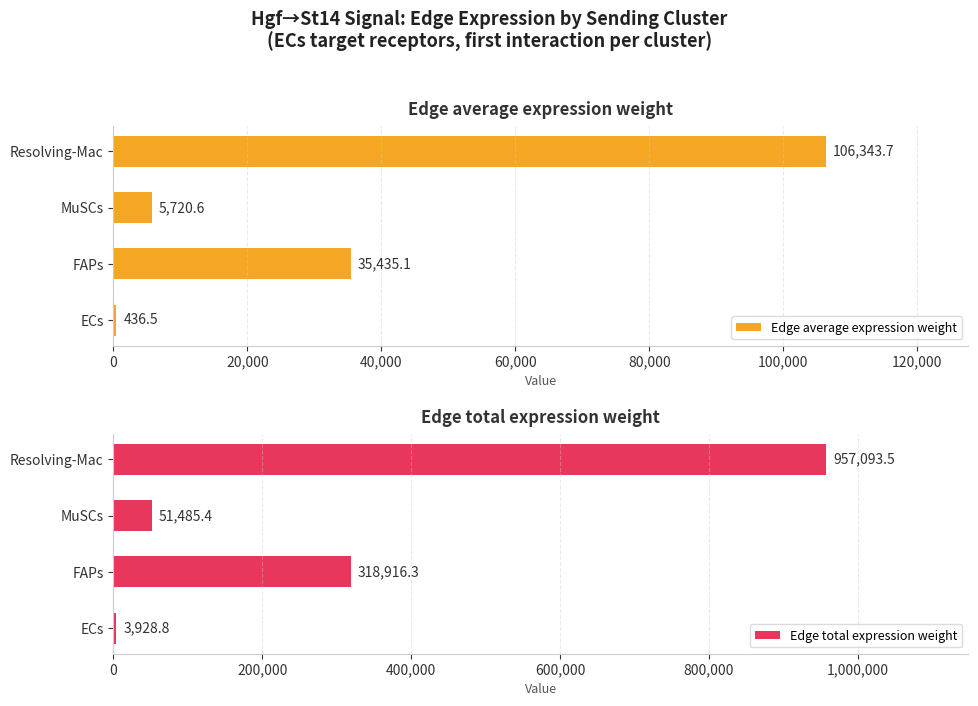

Reading left to right, extract all data points from this chart.

Edge average expression weight: 436.5	35435.1	5720.6	106343.7
Edge total expression weight: 3928.8	318916.3	51485.4	957093.5